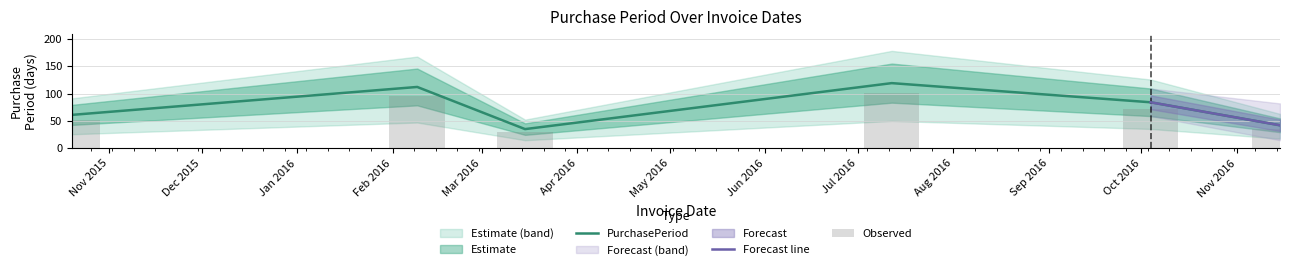

What is the change in value from 2015-10-20 to 2016-07-12?

+58